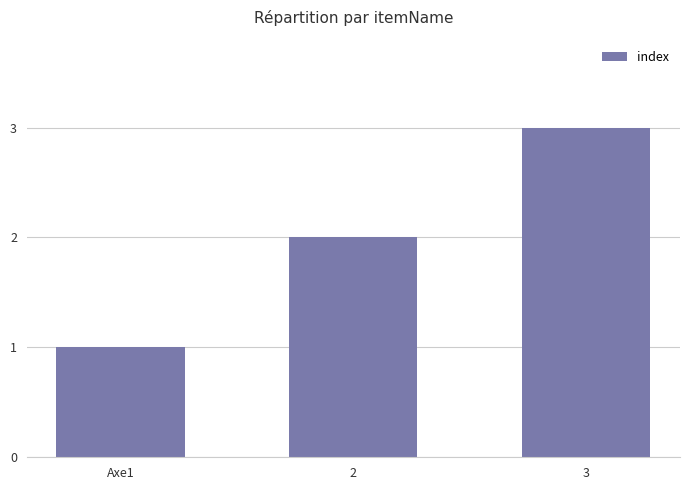

The chart shows a value of 2 at 2. True or false?

True